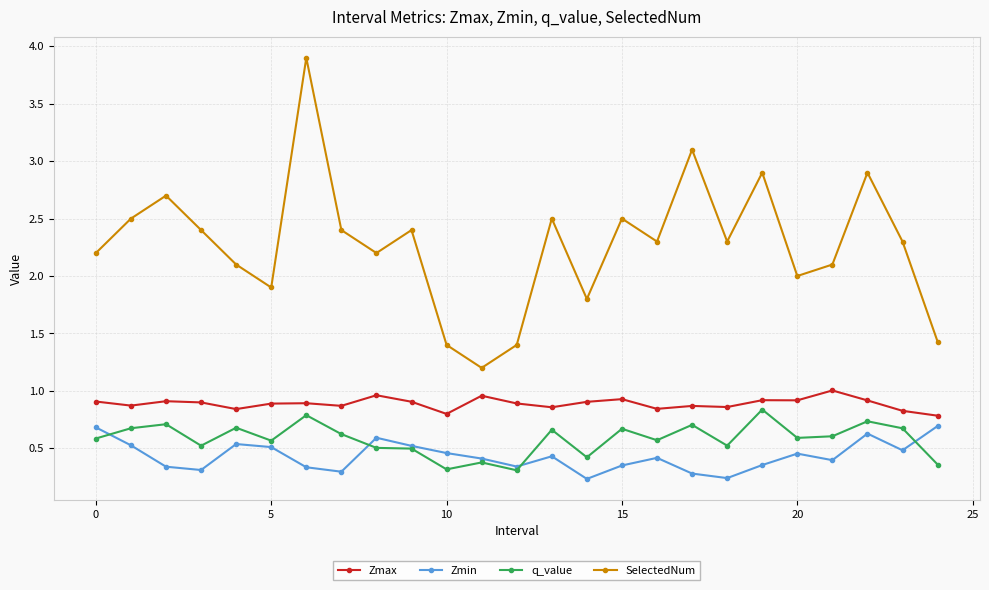

True or false: q_value and SelectedNum cross at least once.

False